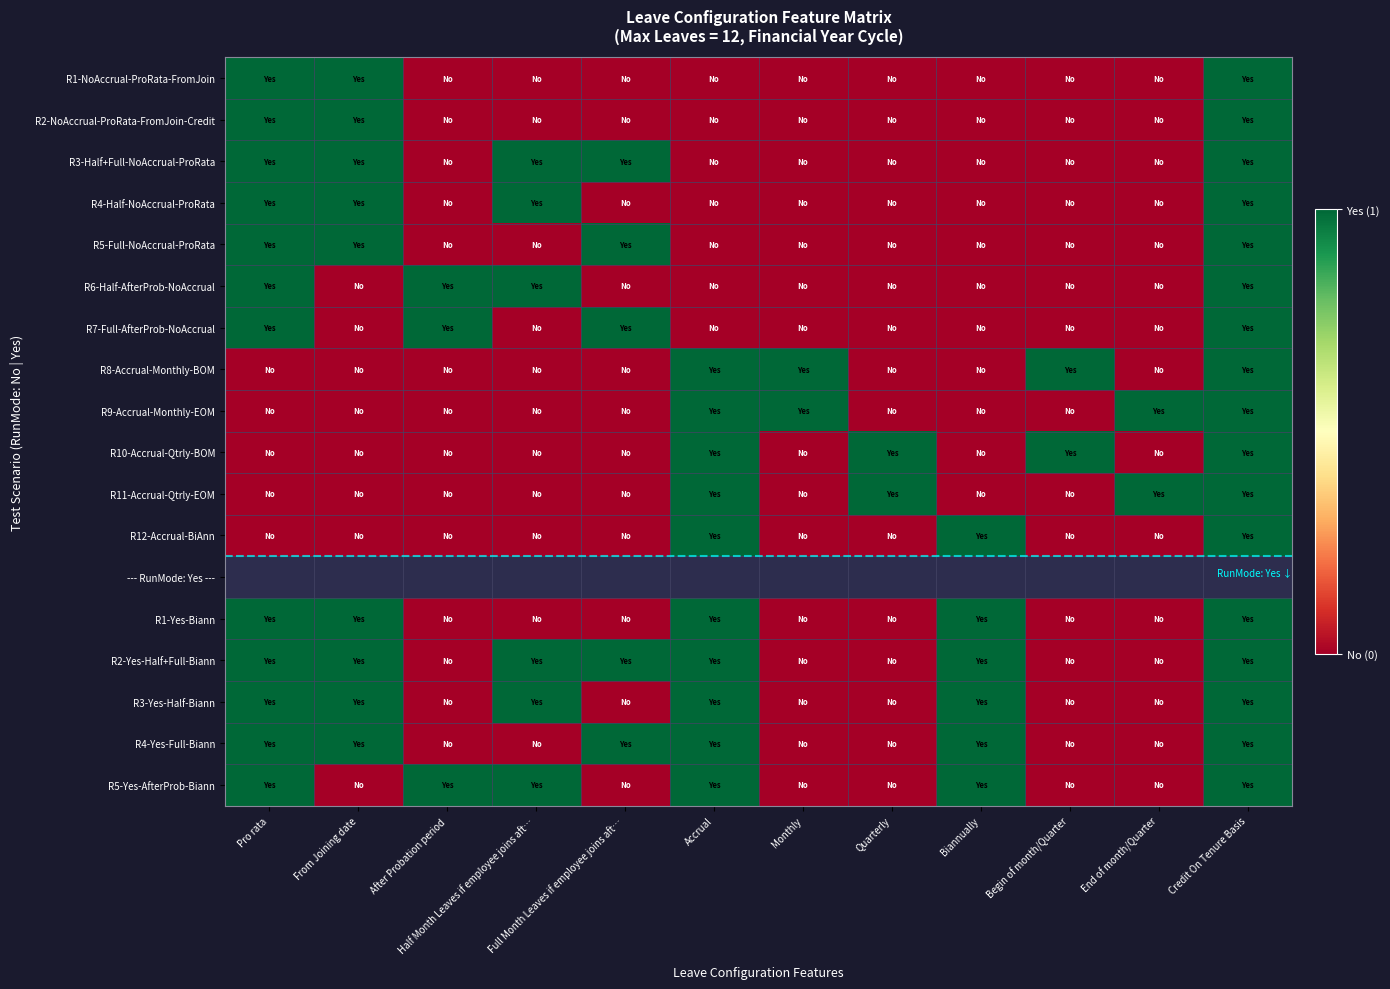

True or false: R8-Accrual-Monthly-BOM has a value of 1.0 at Accrual.

True